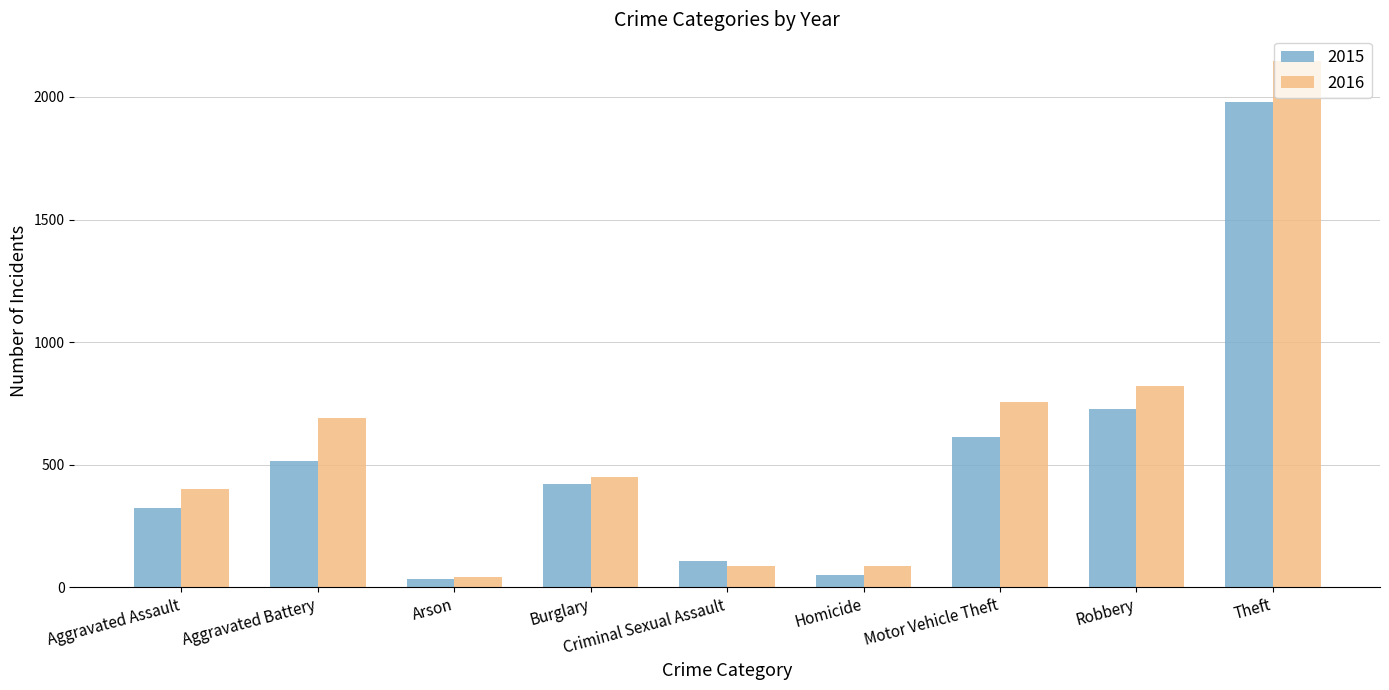

What is the average value of the 2015 series?

530